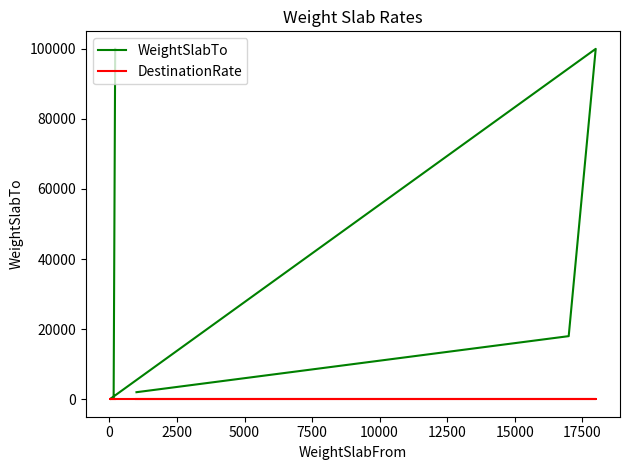

Which series has the largest total across all categories?

WeightSlabTo